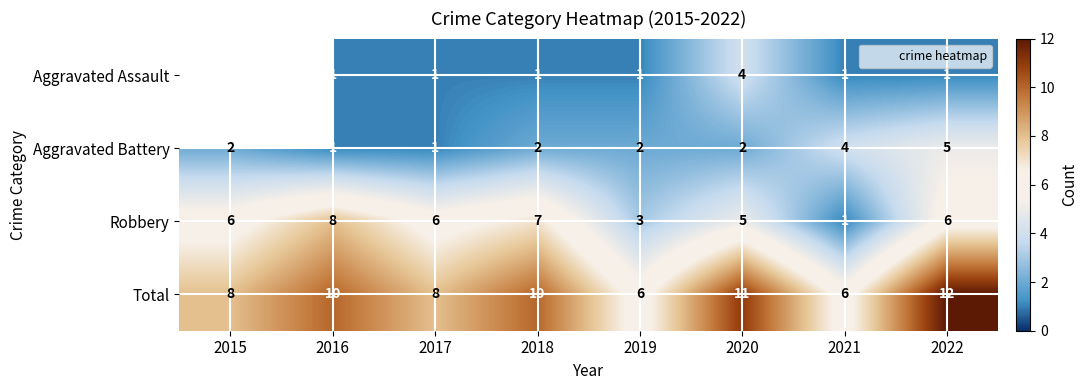

At which label does Total reach its peak?

2022